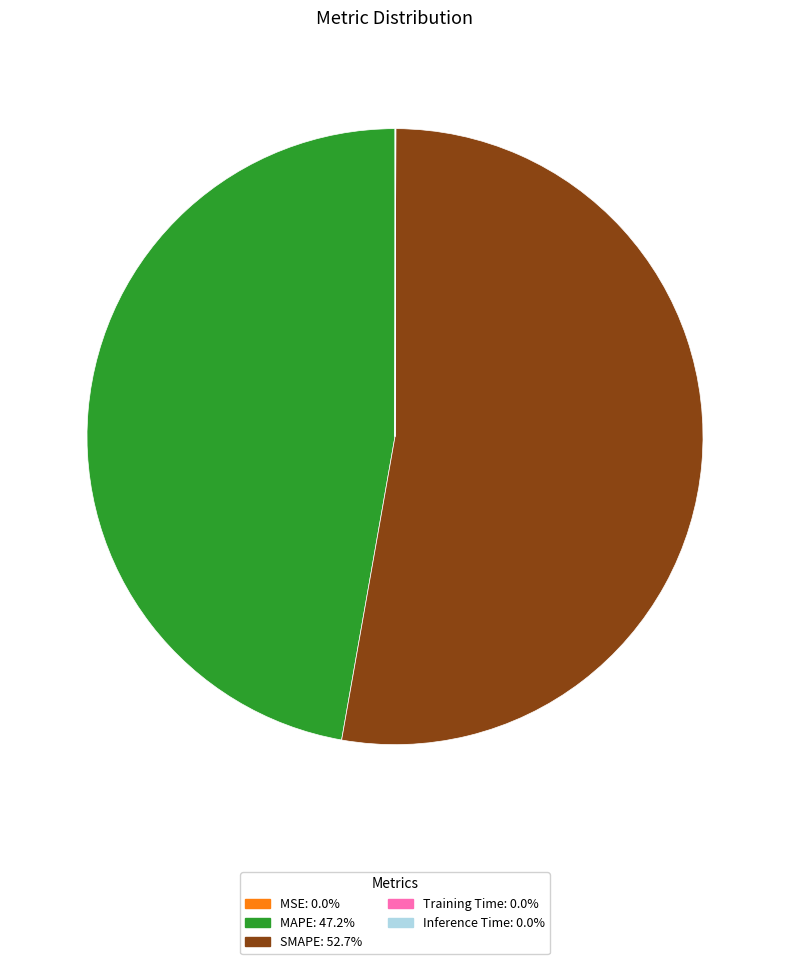

Do MAPE: 47.2% and SMAPE: 52.7% together represent more than half of the pie?

Yes